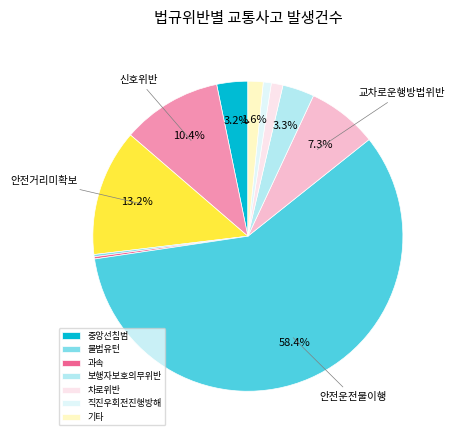

What is the largest slice in the pie chart?

안전운전불이행